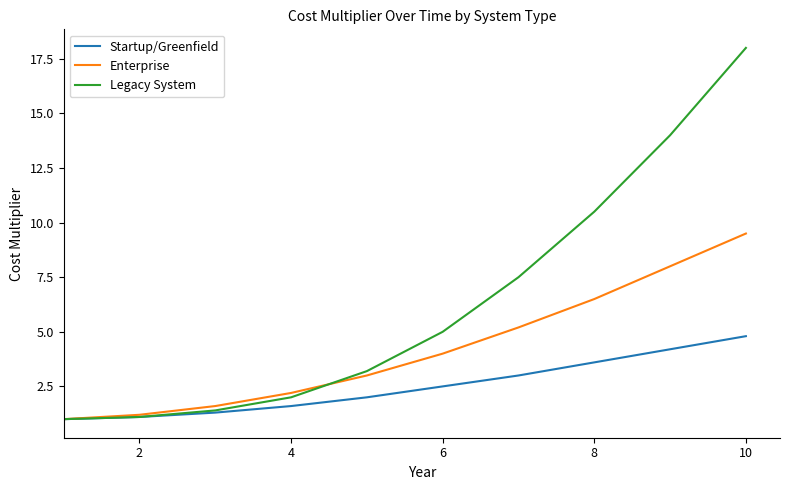

How many lines are shown in the chart?

3